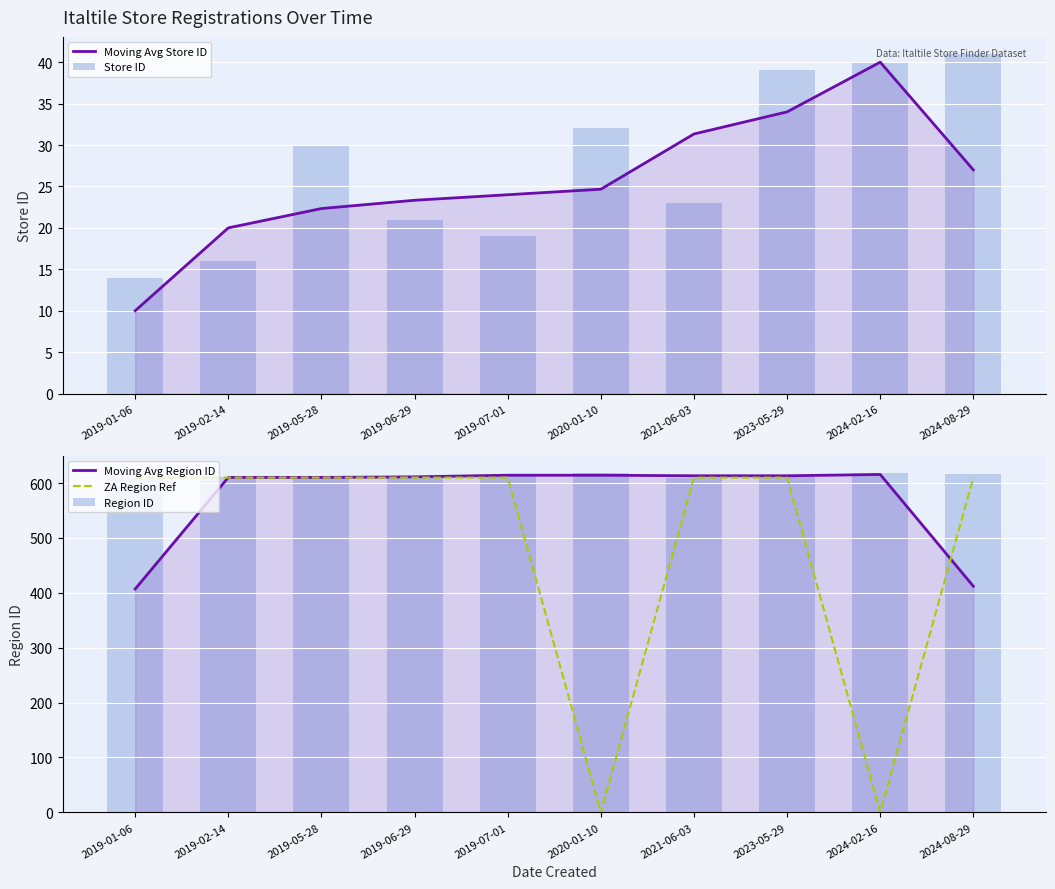

Which series has the largest range (max minus min)?

ZA Region Ref